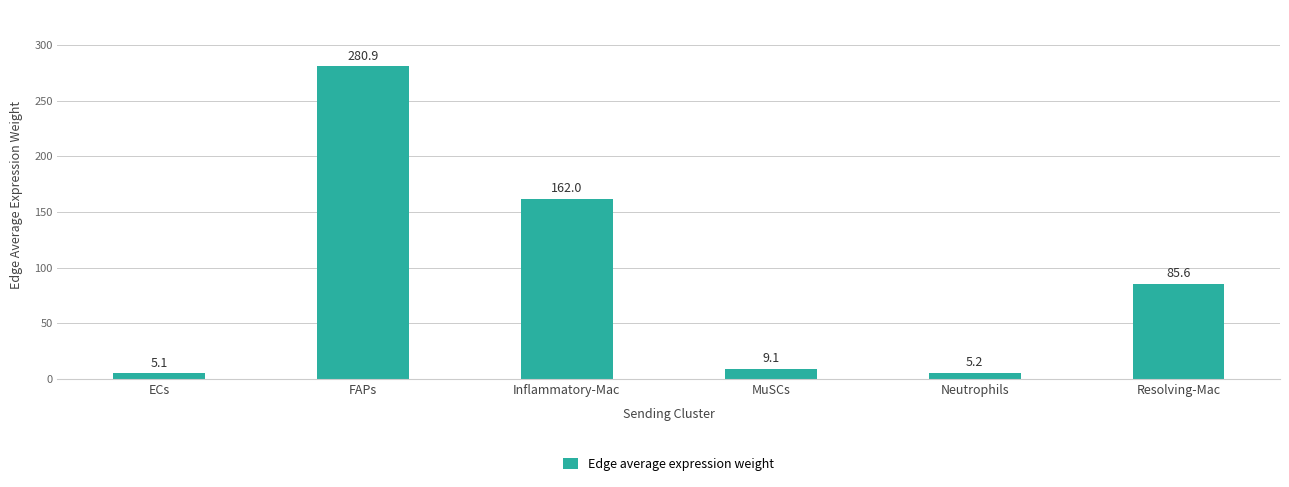

The value at Inflammatory-Mac is 82.8. True or false?

False